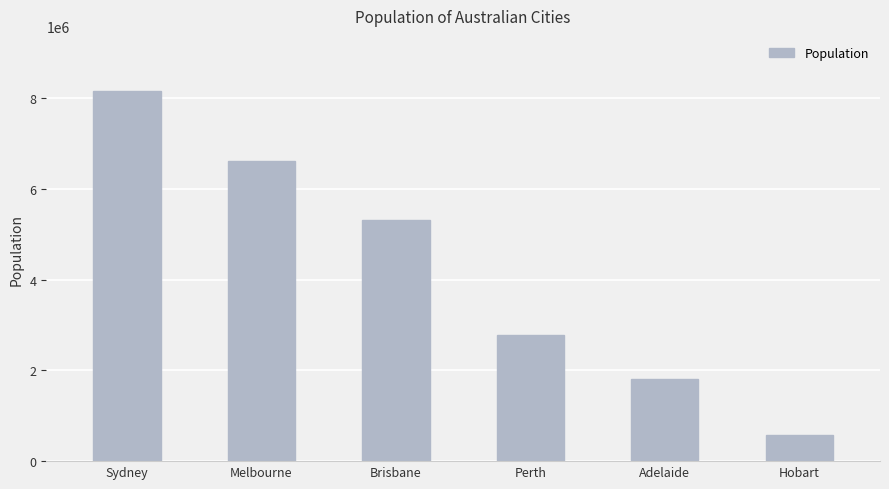

Read the value at Sydney, to the nearest 50.

8153600